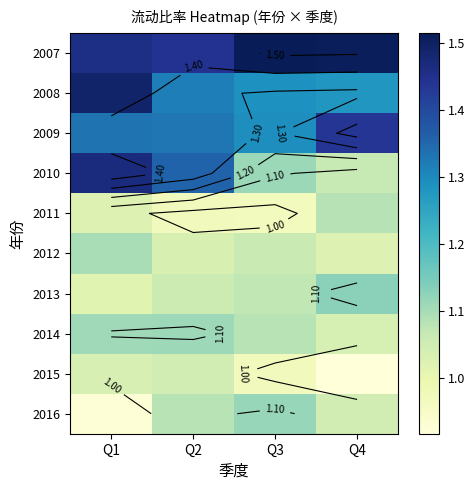

What is the average value of the 2009 series?

1.3